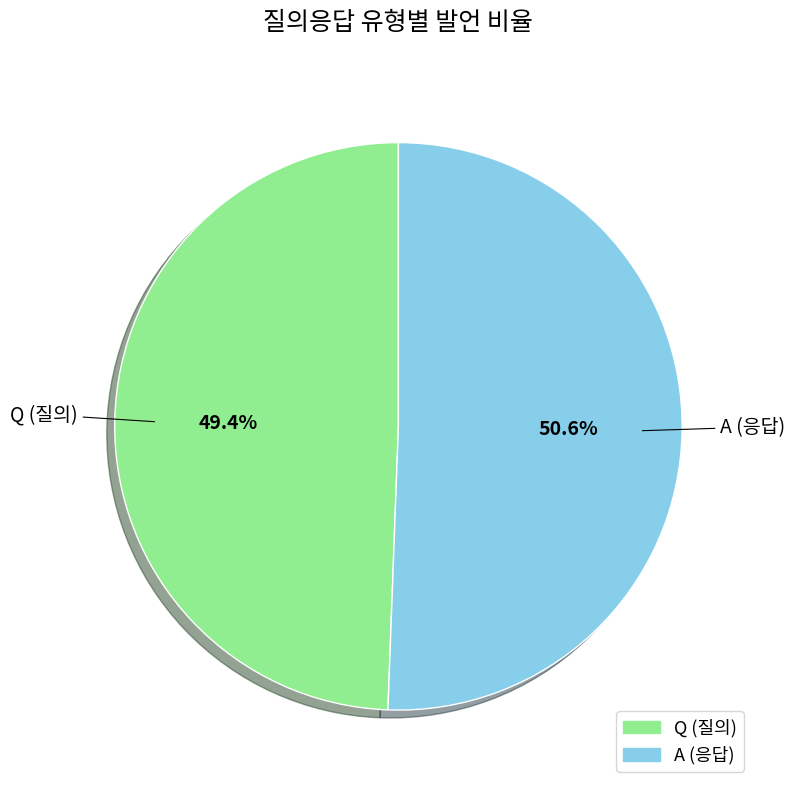

To the nearest percent, what portion does Q represent?

49%